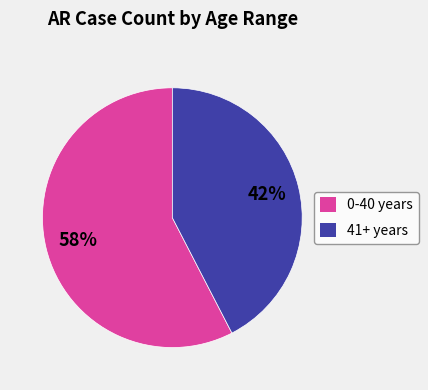

To the nearest percent, what is the combined percentage of 0-40 years and 41+ years?

100%